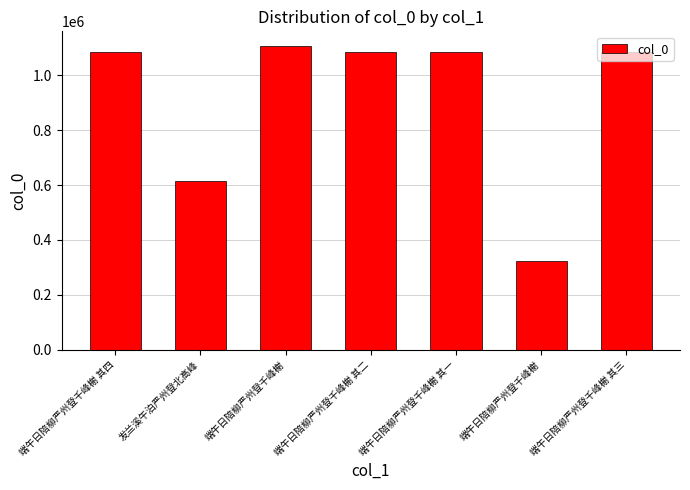

Count the number of data series in this chart.

1